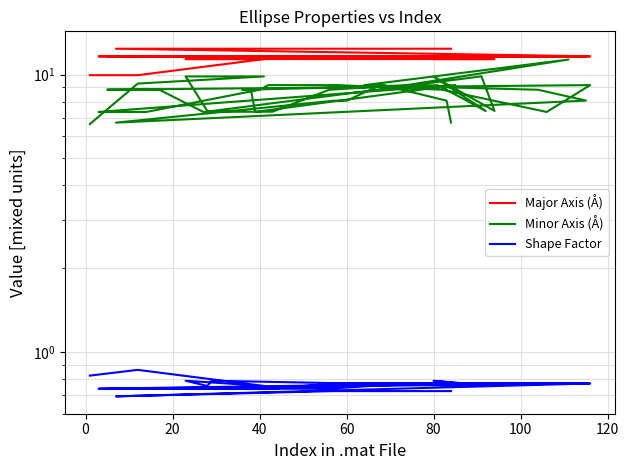

Which series has the largest range (max minus min)?

Minor Axis (Å)